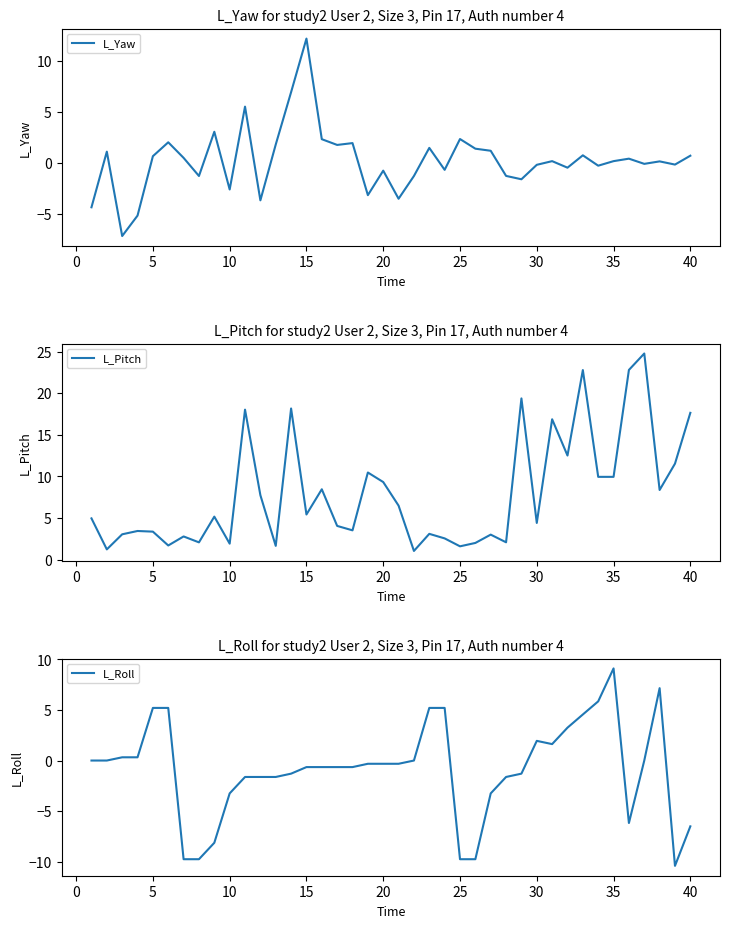

Rank the series by their maximum value, from lowest to highest.

L_Roll, L_Yaw, L_Pitch